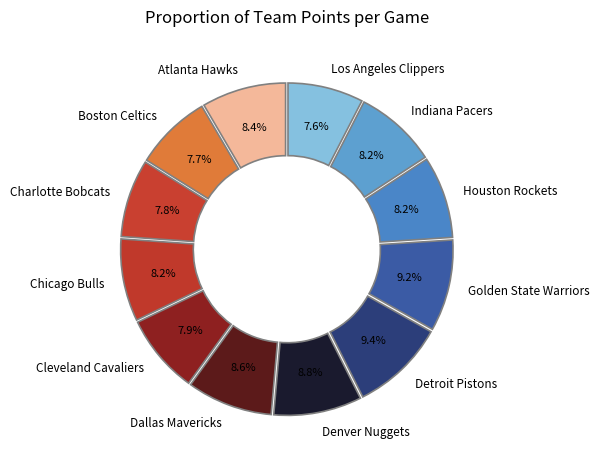

To the nearest percent, what portion does Dallas Mavericks represent?

9%